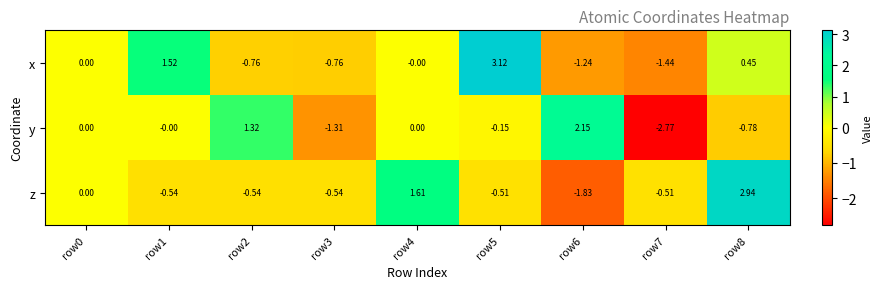

Between row0 and row8, which series saw the biggest shift?

z